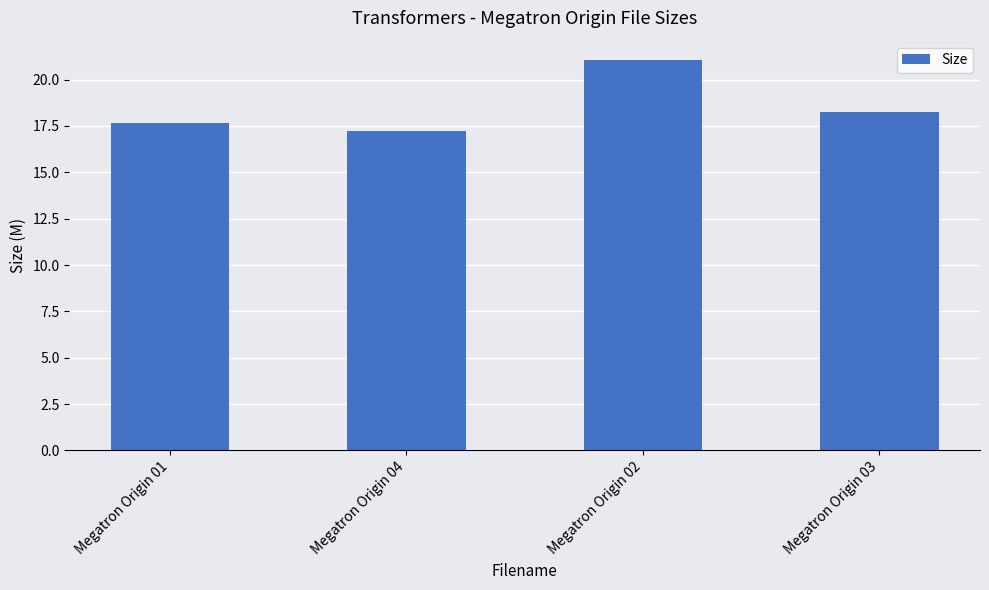

List the labels in order of value, largest first.

Megatron Origin 02, Megatron Origin 03, Megatron Origin 01, Megatron Origin 04